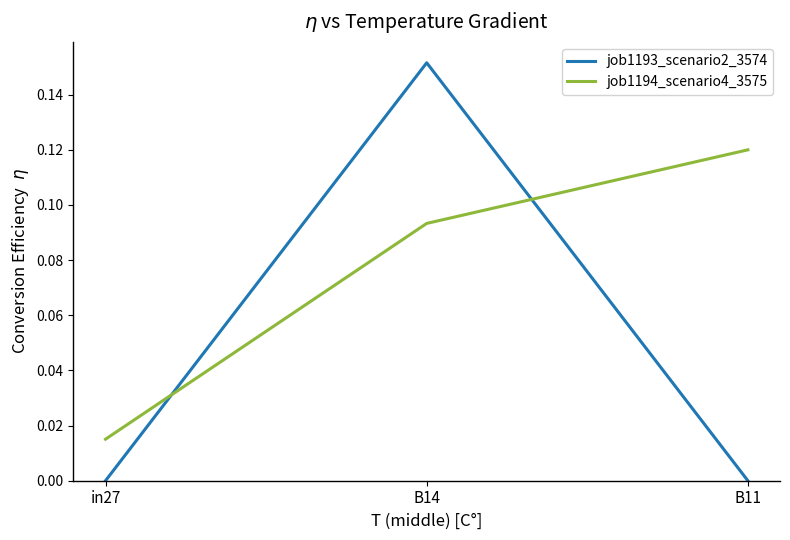

How many job1193_scenario2_3574 values are between 0 and 1?

3